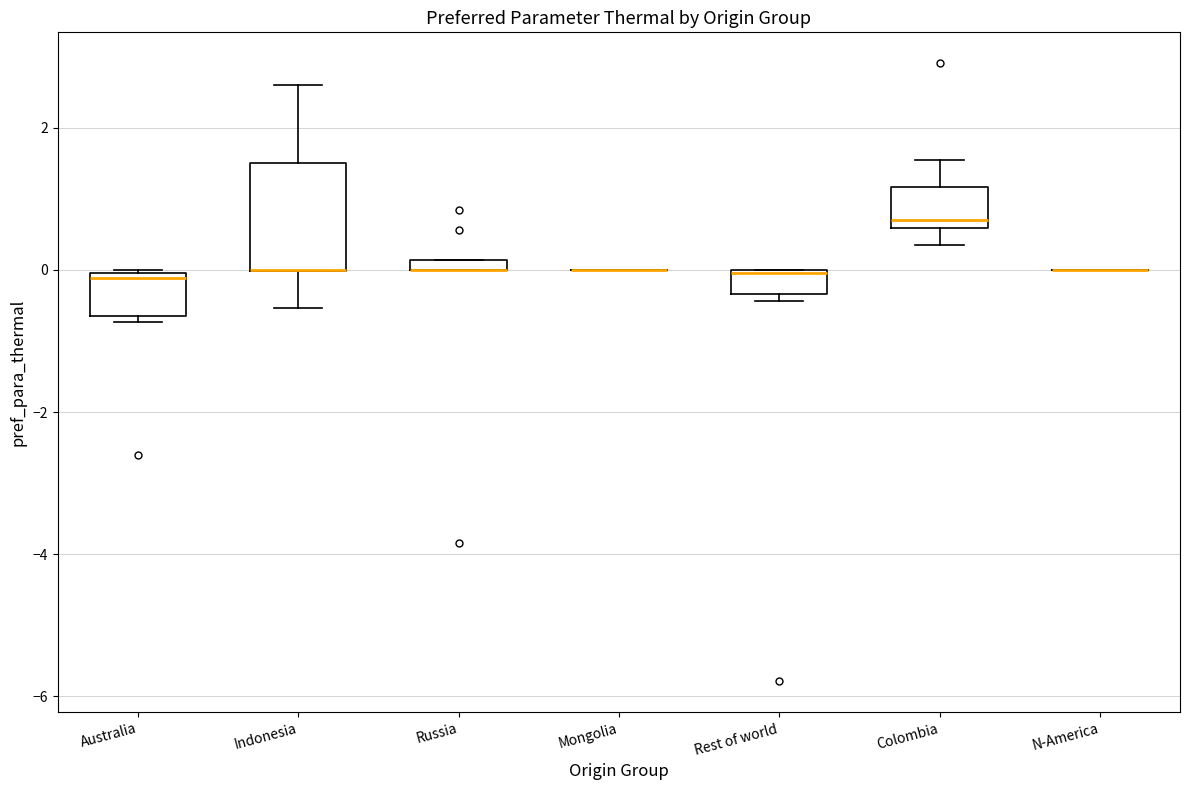

Where does the lower whisker of the box for Colombia end on the y-axis? The values are not printed on the chart, so give them approximately, as read against the axis.

0.4